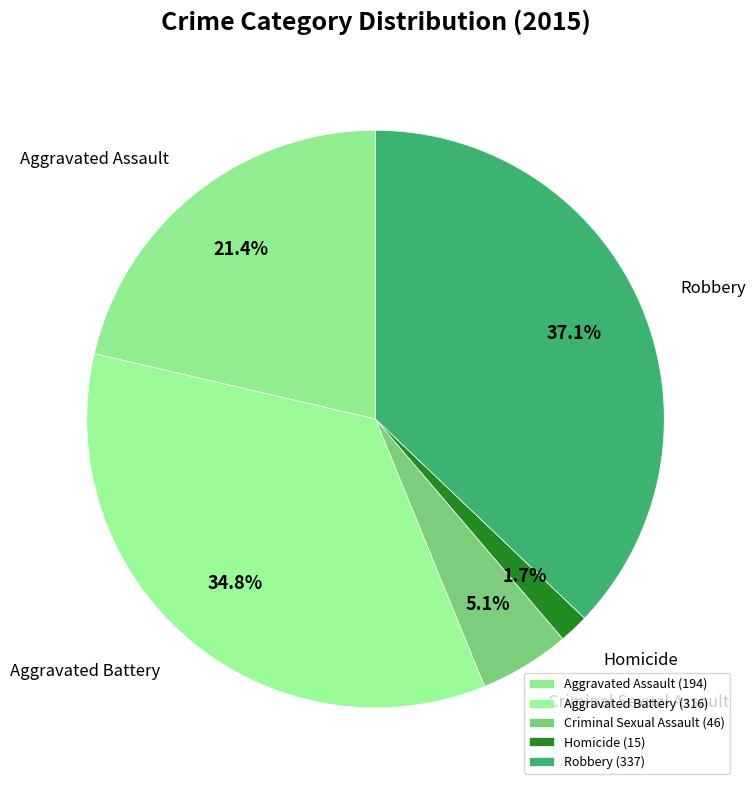

What percentage is NOT represented by Aggravated Battery?

65.2%